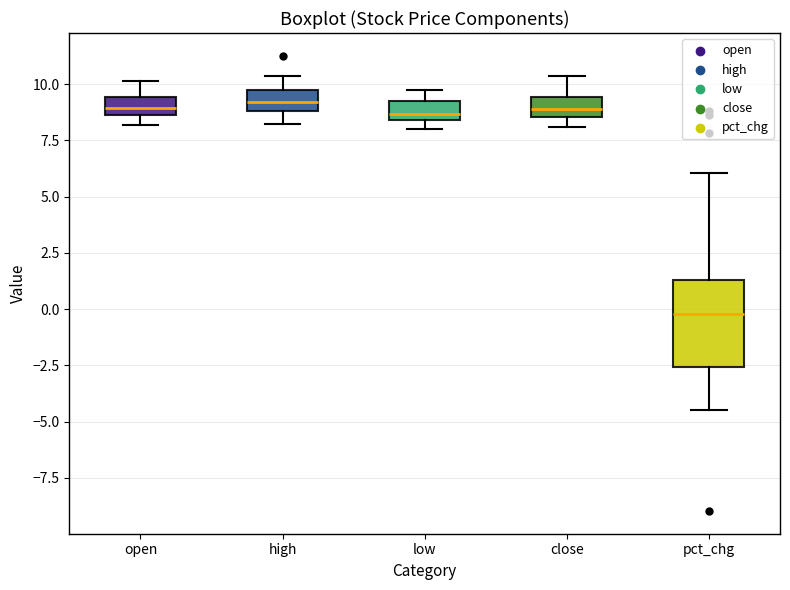

Which box is the tallest, from its lower edge to its upper edge?

pct_chg